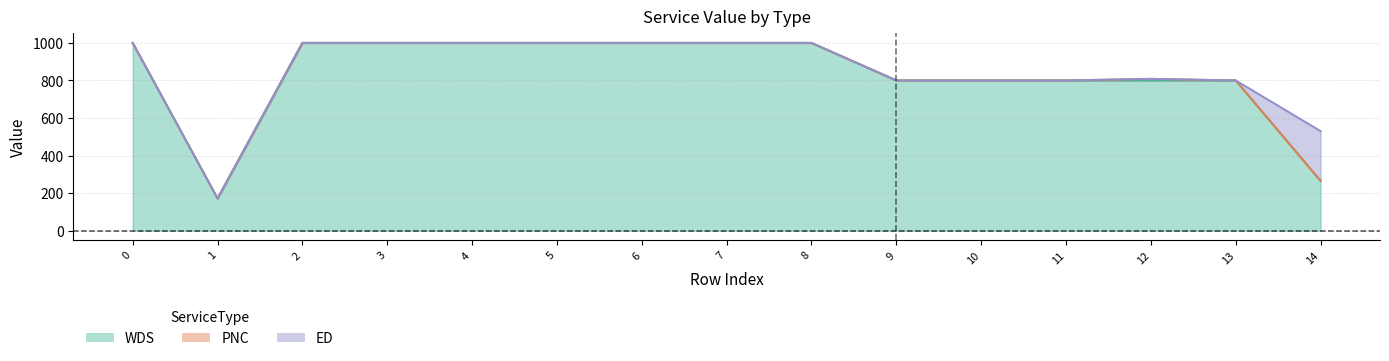

Reading left to right, what are all the values shown in this chart?

WDS: 0=1000.0	1=172.1	2=1000.0	3=1000.0	4=1000.0	5=1000.0	6=1000.0	7=1000.0	8=1000.0	9=800.0	10=800.0	11=800.0	12=800.0	13=800.0	14=265.2
PNC: 0=0.0	1=0.0	2=0.0	3=0.0	4=0.0	5=0.0	6=0.0	7=0.0	8=0.0	9=0.0	10=0.0	11=0.0	12=8.6	13=0.0	14=0.0
ED: 0=0.0	1=0.0	2=0.0	3=0.0	4=0.0	5=0.0	6=0.0	7=0.0	8=0.0	9=0.0	10=0.0	11=0.0	12=0.0	13=0.0	14=265.2